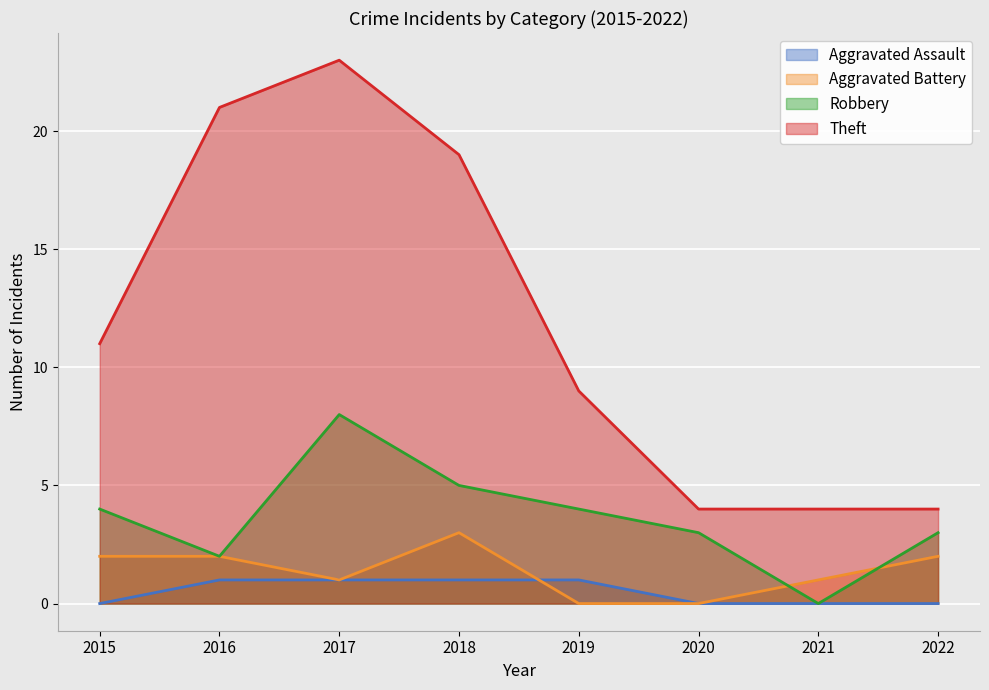

How many lines are shown in the chart?

4